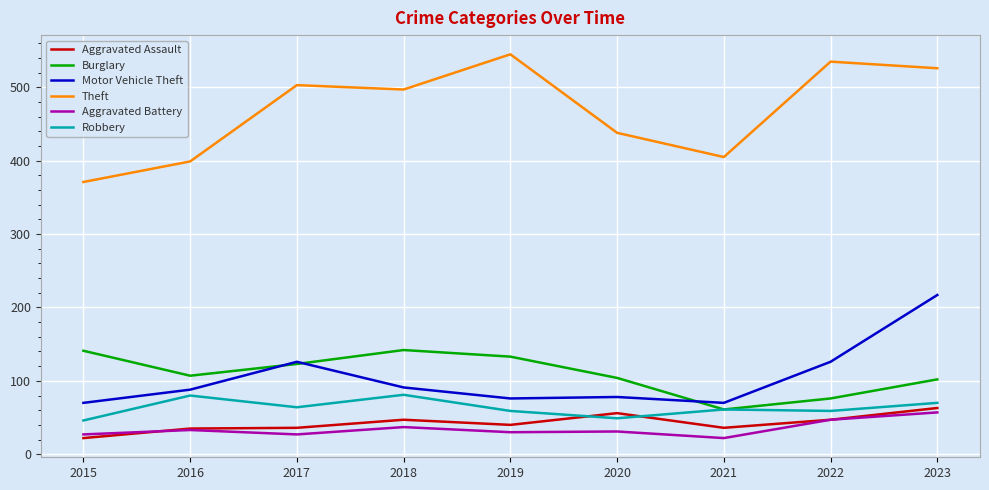

At which category does Motor Vehicle Theft reach its first local peak?

2017